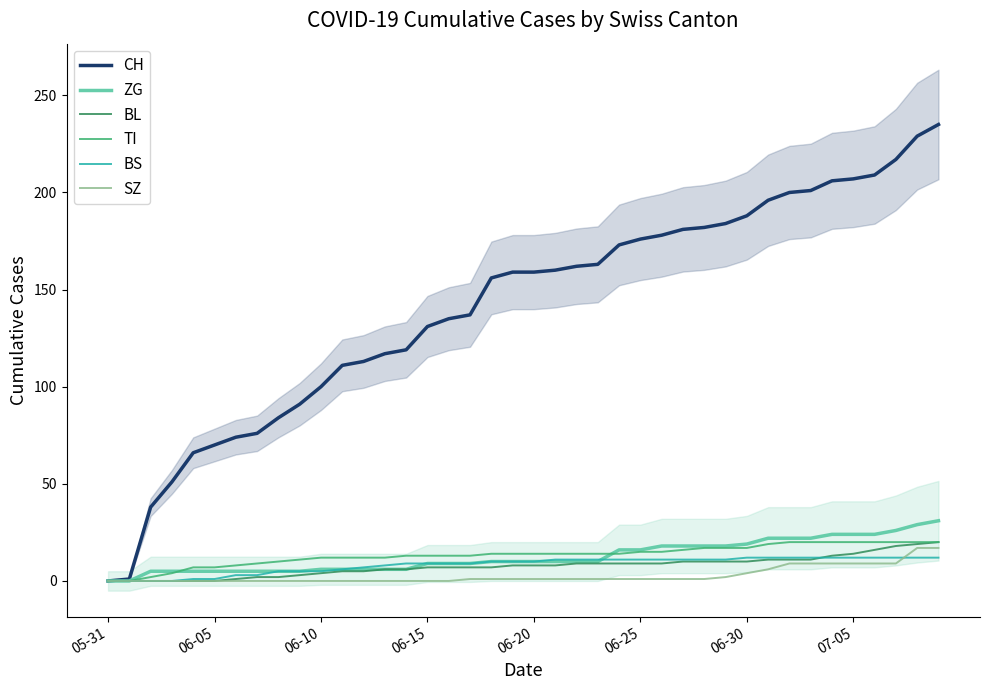

Rank the series at 17 from lowest to highest value.

SZ, BL, ZG, BS, TI, CH